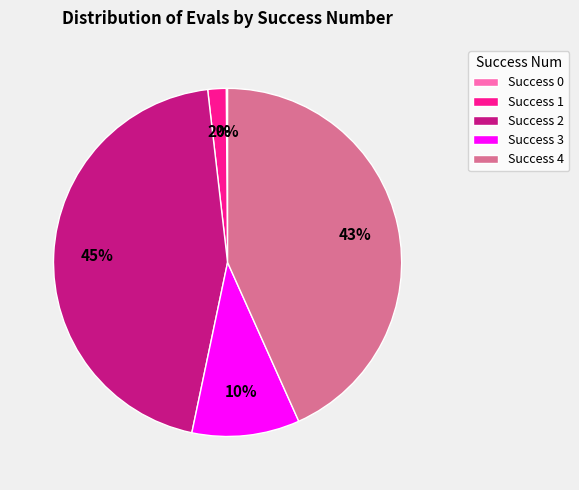

To the nearest percent, what portion does Success 2 represent?

45%